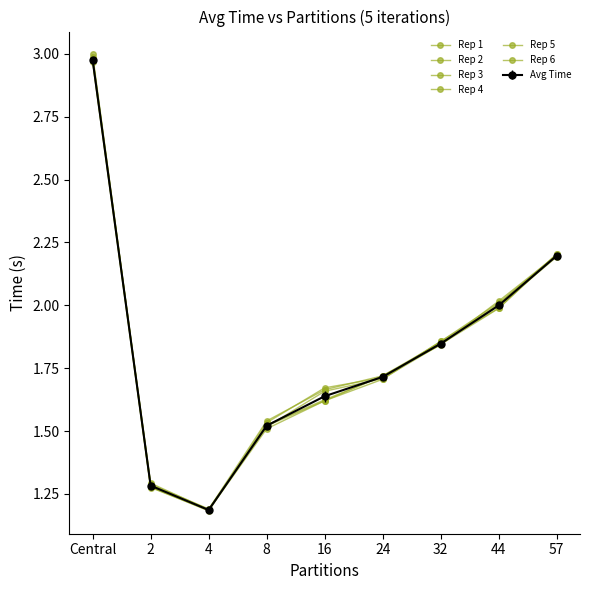

Is this an area chart (filled region under the line)?

No